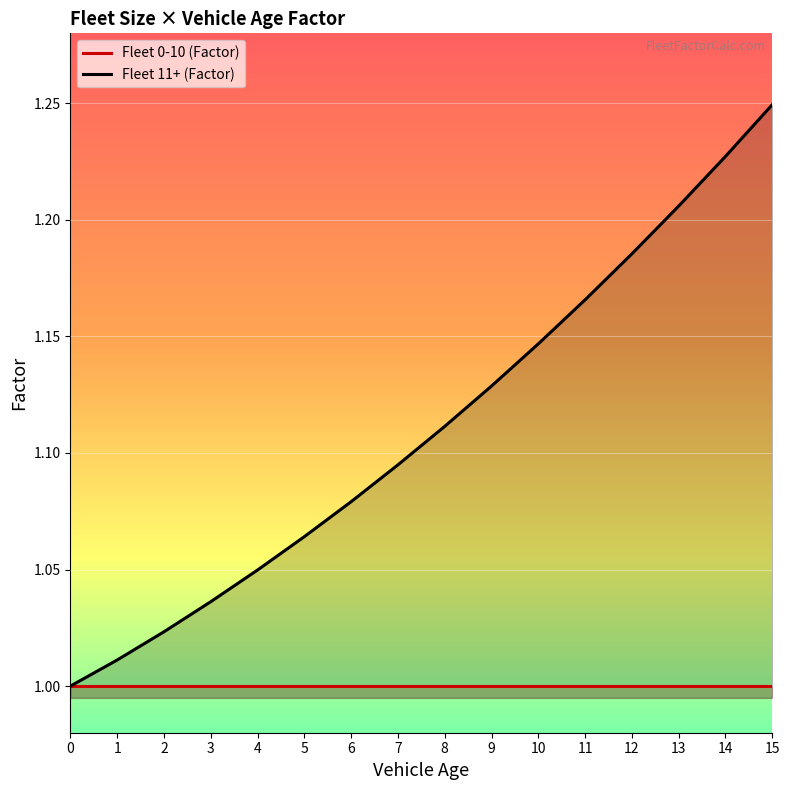

What is the lowest value of the Fleet 11+ (Factor) series?

1.0